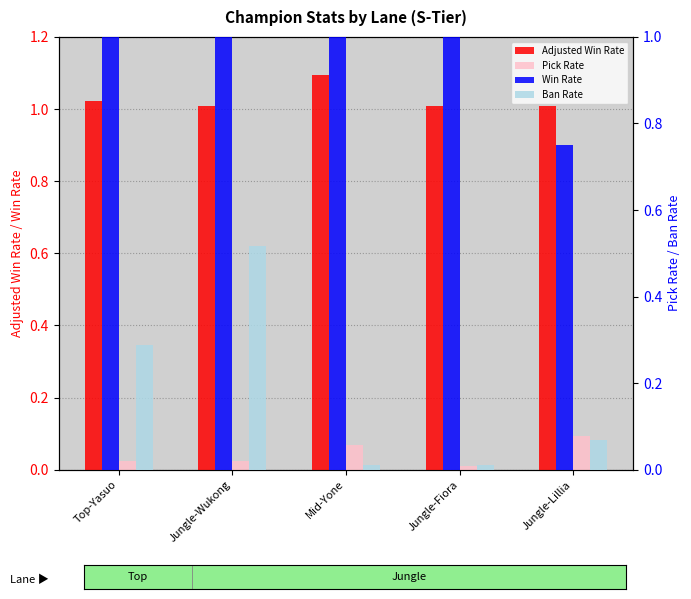

What is the spread (max minus min) of values at Jungle-Lillia?

0.9